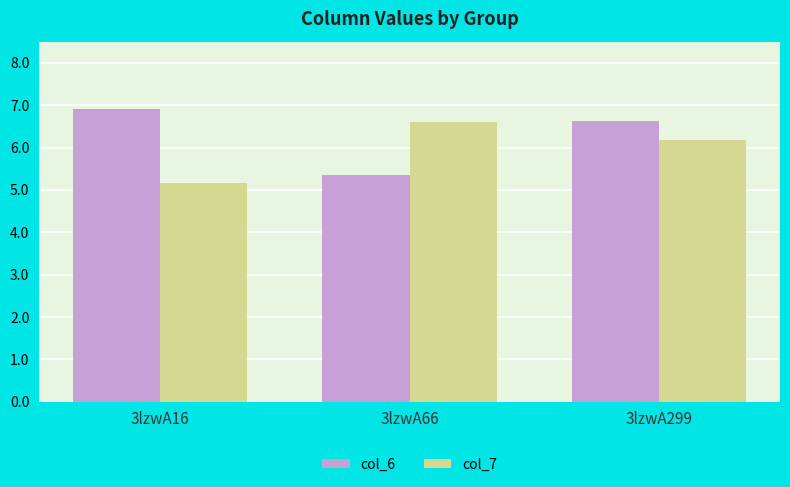

Between 3lzwA66 and 3lzwA299, which series saw the biggest shift?

col_6